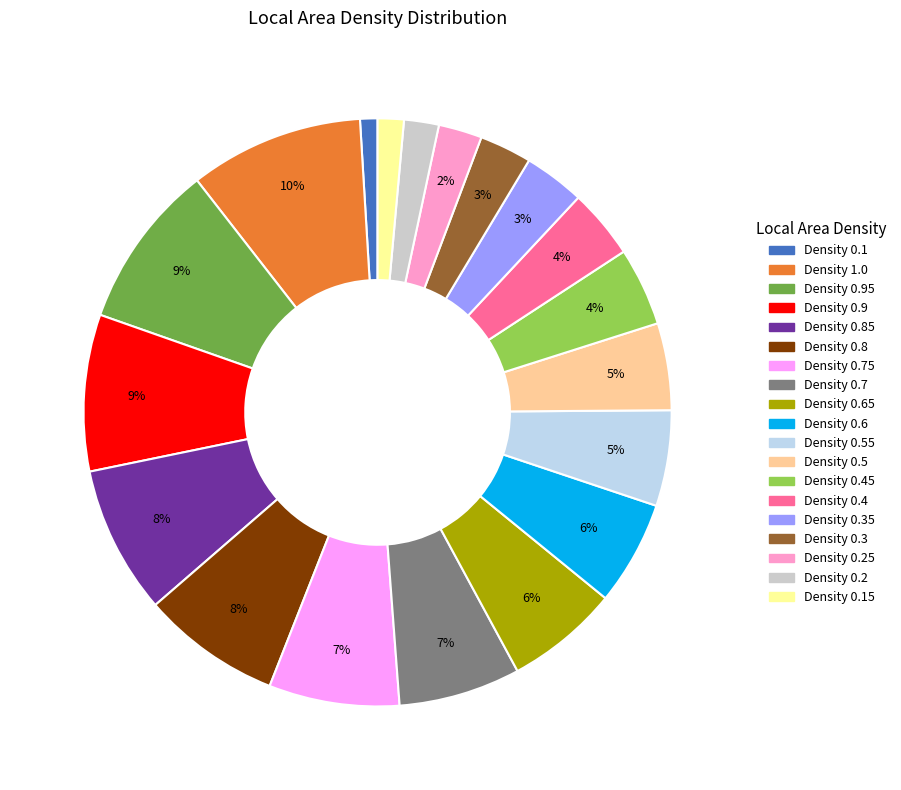

How many slices are in this pie chart?

19